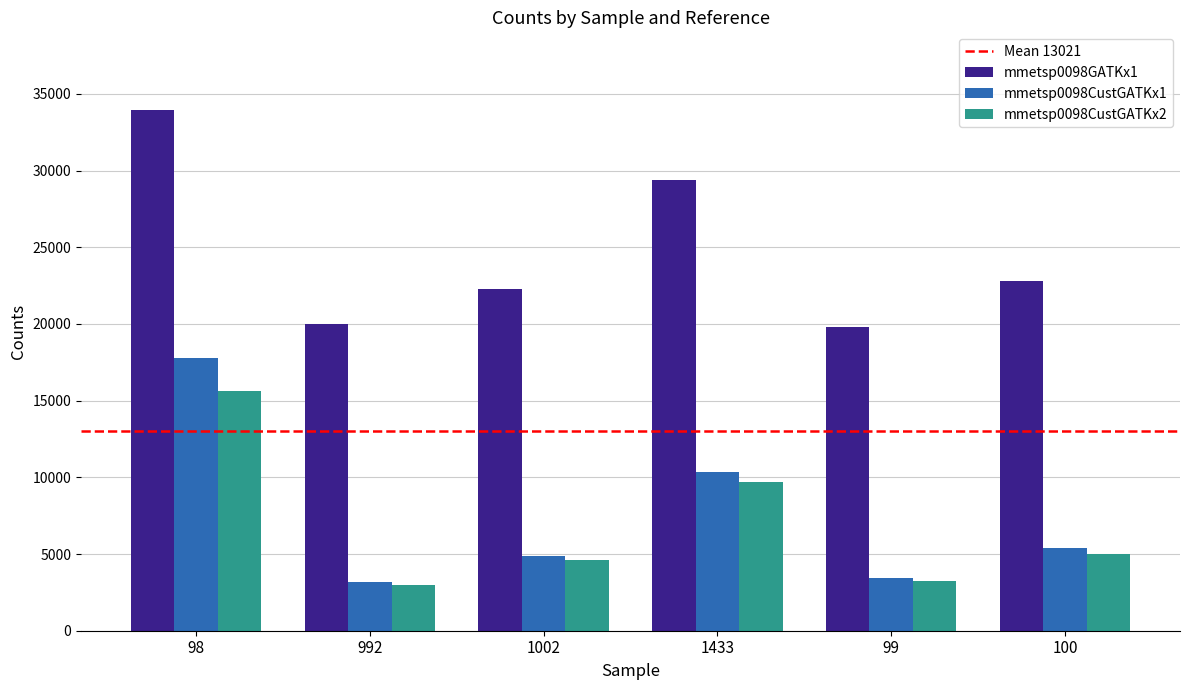

At how many categories does at least one series exceed 3644?

6